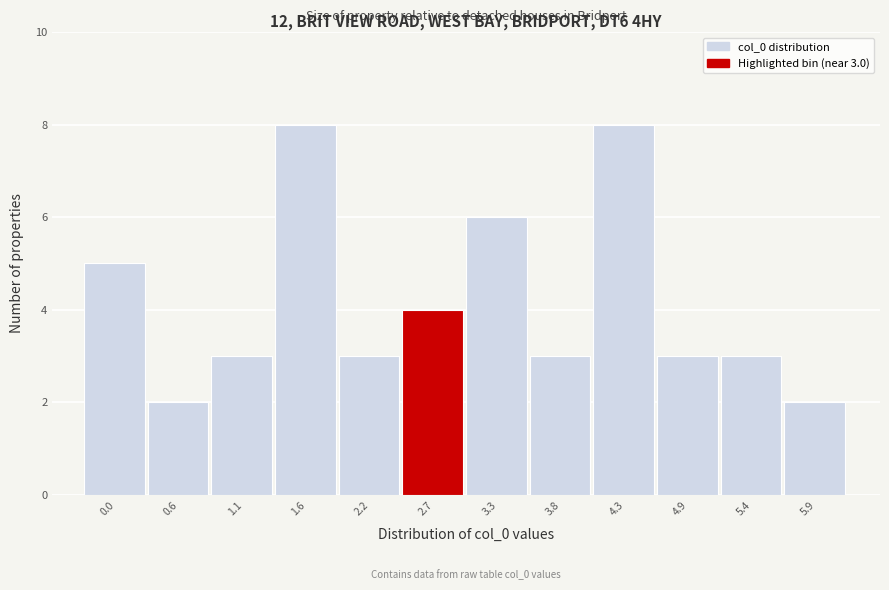

Reading left to right, extract all data points from this chart.

5	2	3	8	3	4	6	3	8	3	3	2